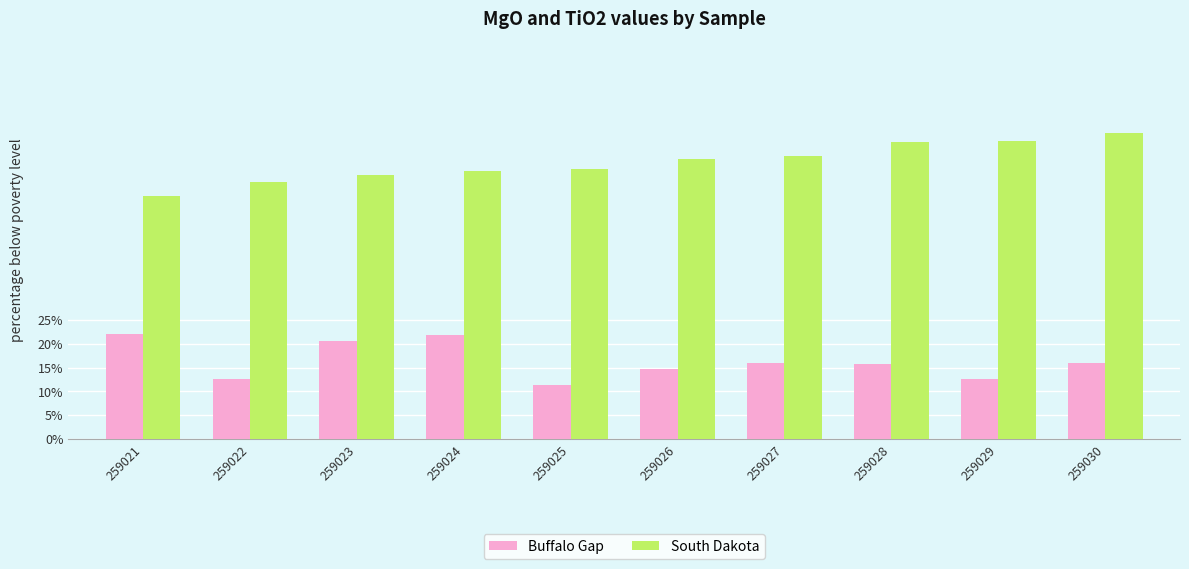

What are all the series names shown in the legend?

Buffalo Gap, South Dakota